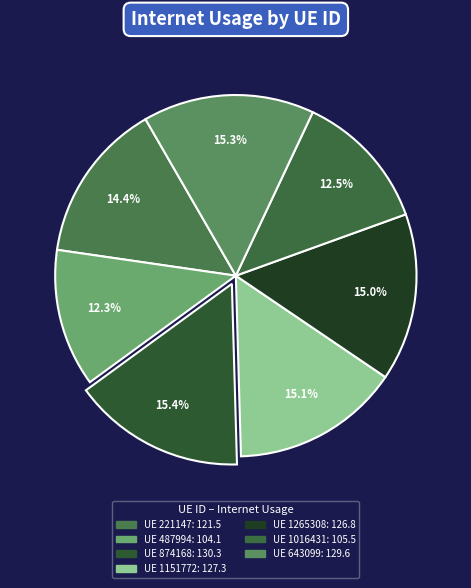

How many slices are in this pie chart?

7